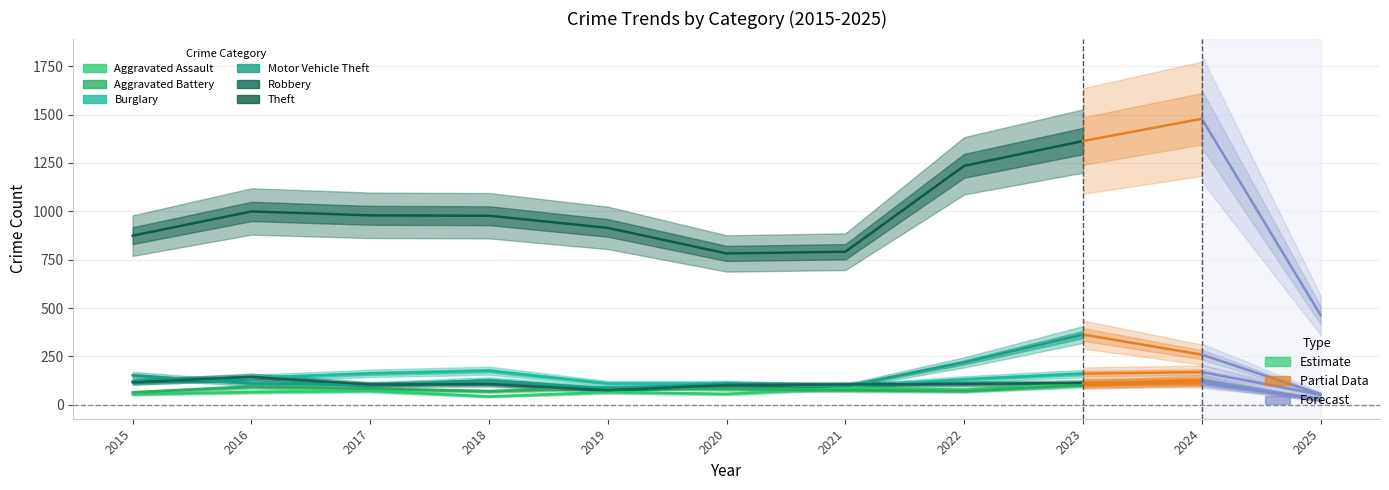

Is it true that Burglary equals 162 at 2017?

True